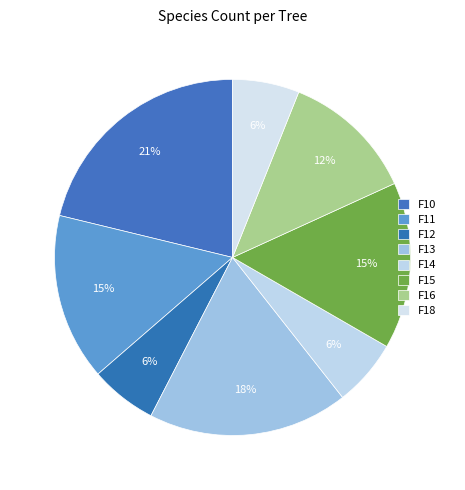

Is there a majority slice in this chart?

No